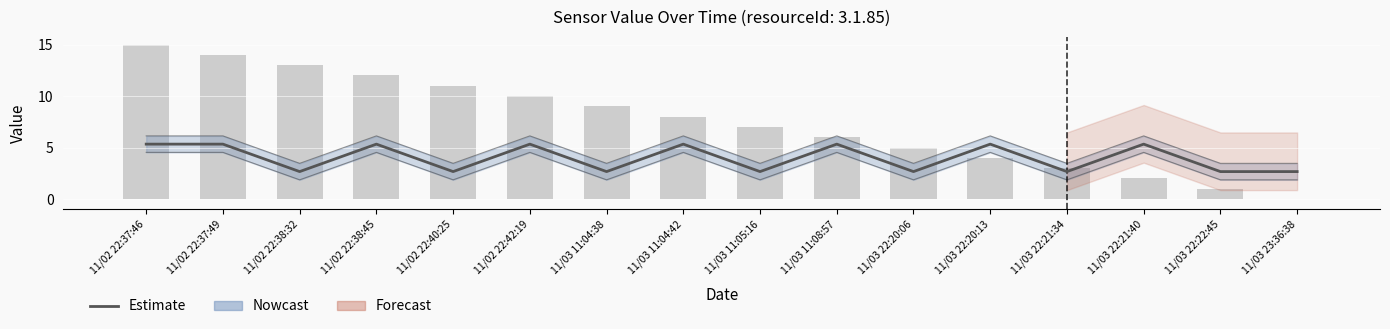

What is the difference between the Estimate values at 11/02 22:38:32 and 11/02 22:37:49?

2.7